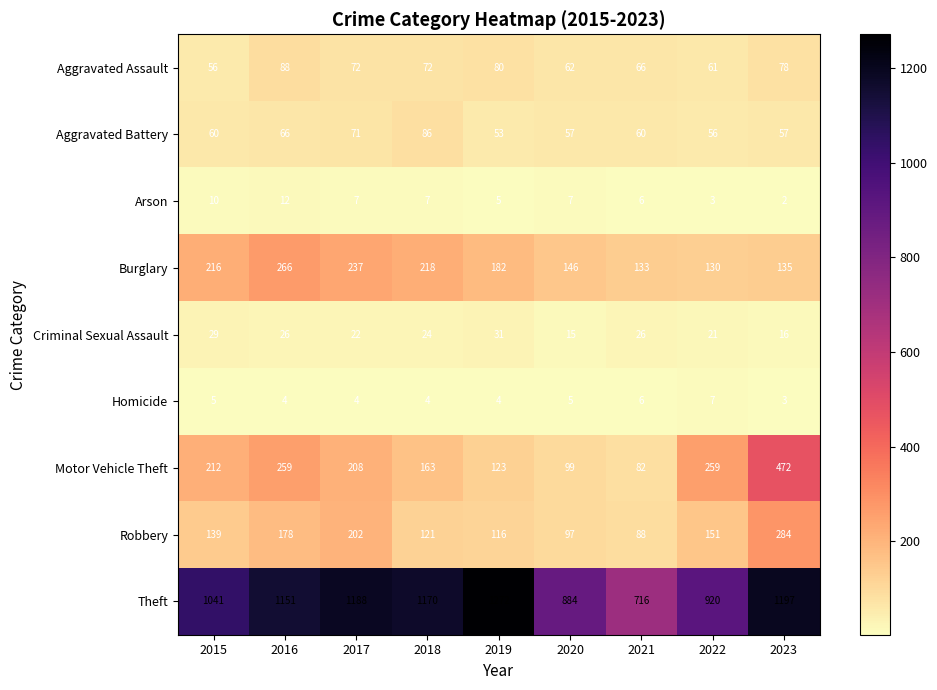

Is it true that Aggravated Assault equals 17 at 2021?

False